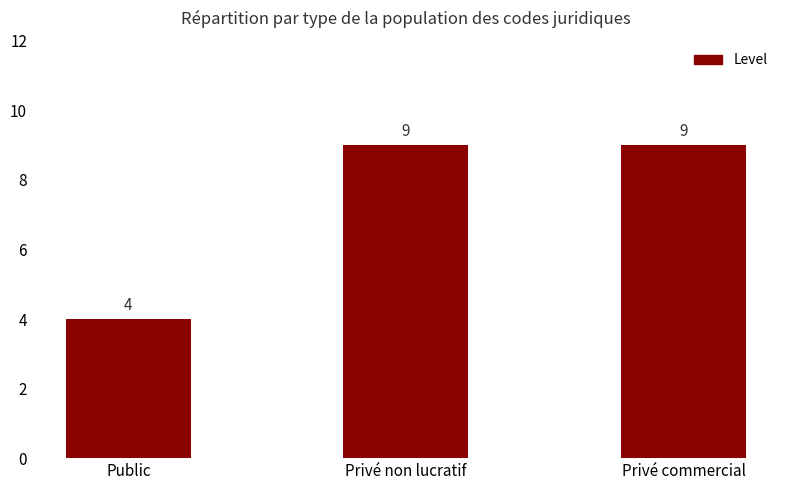

Which category has the lowest value across all series?

Public